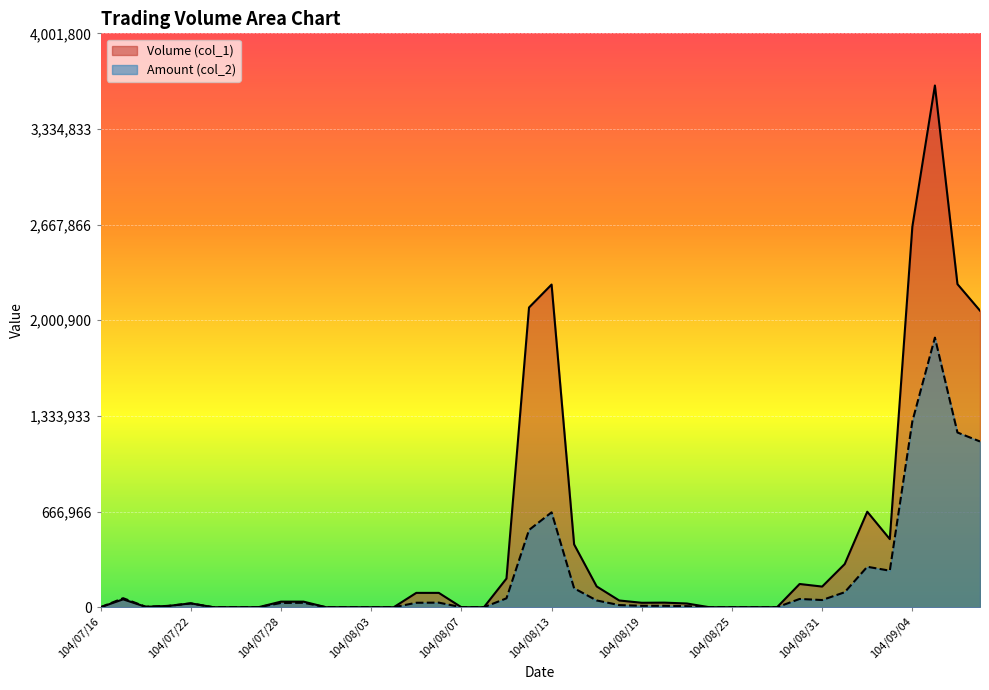

What are all the series names shown in the legend?

Volume (col_1), Amount (col_2)